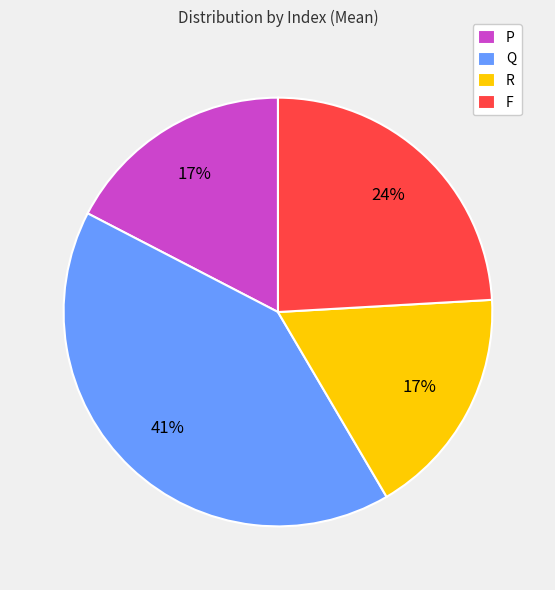

Combined, do R and Q account for over 50%?

Yes